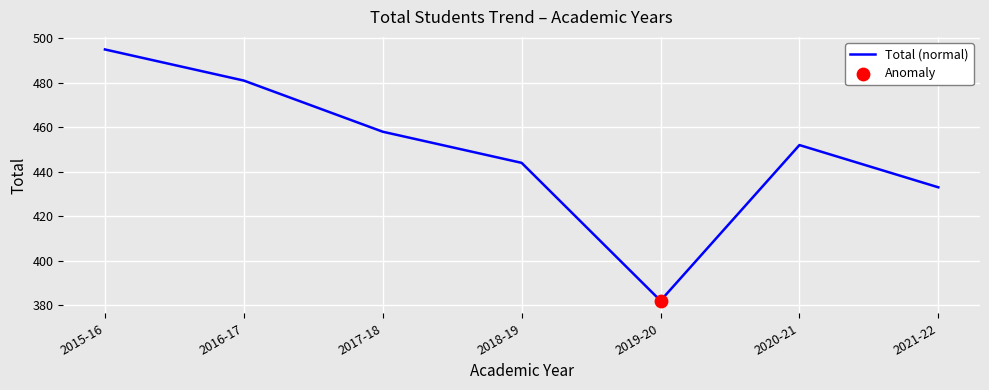

Which has a higher value, 2019-20 or 2017-18?

2017-18